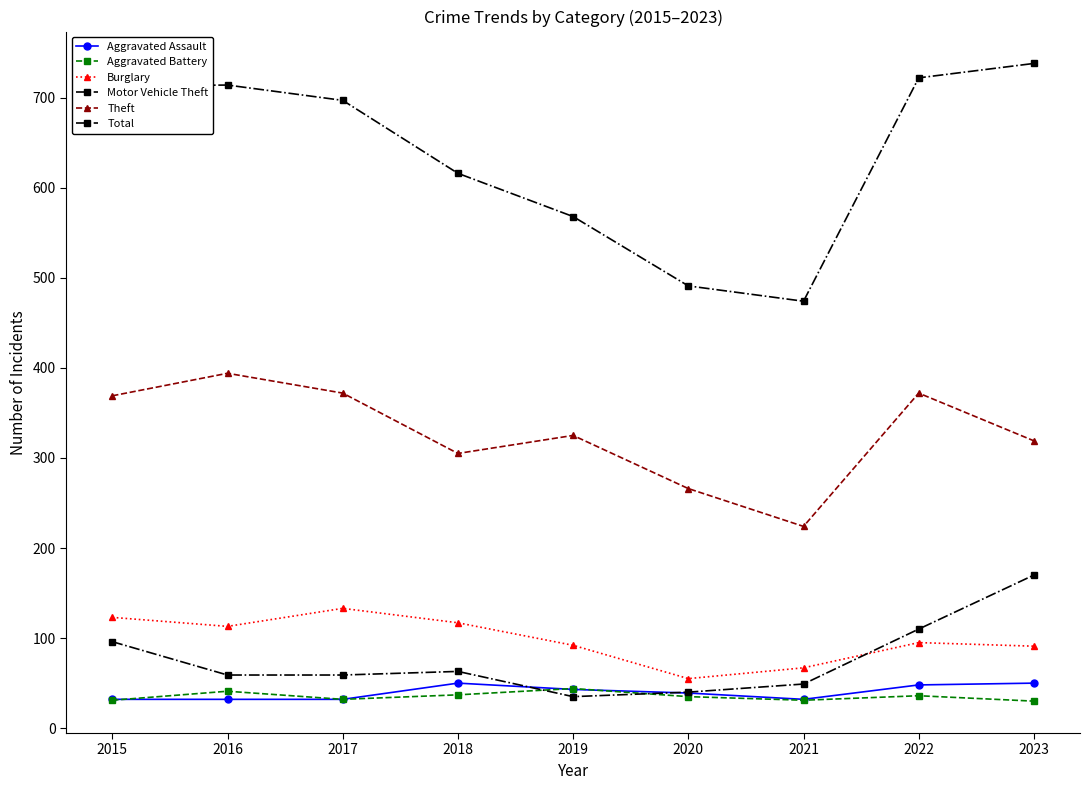

What is the total value across all series at 2021?

877